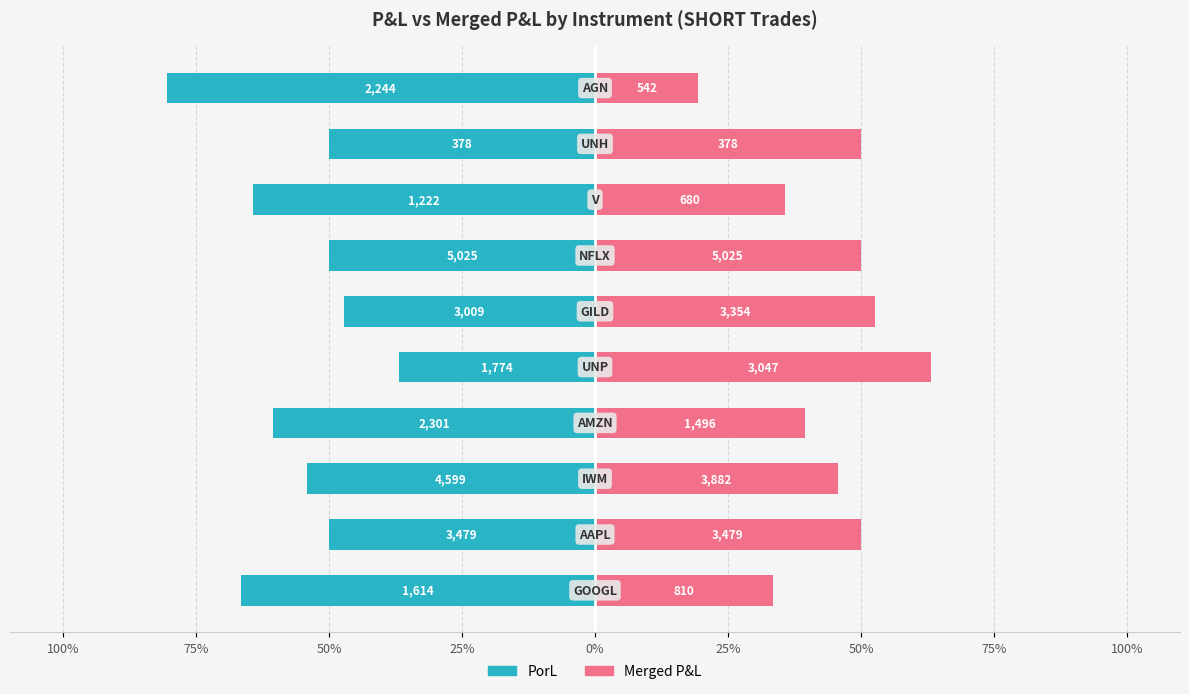

Which has a higher value, 100% or 75%?

100%